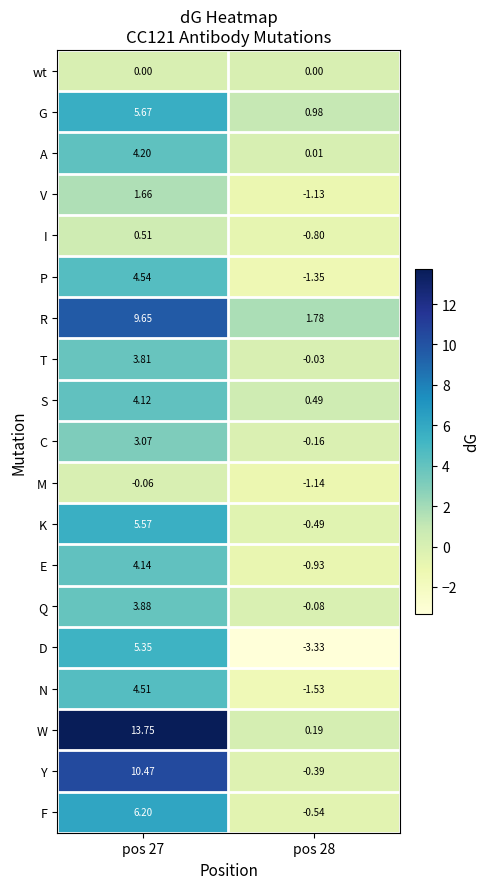

Is the value of S at pos 27 greater than the value of I at pos 28?

Yes